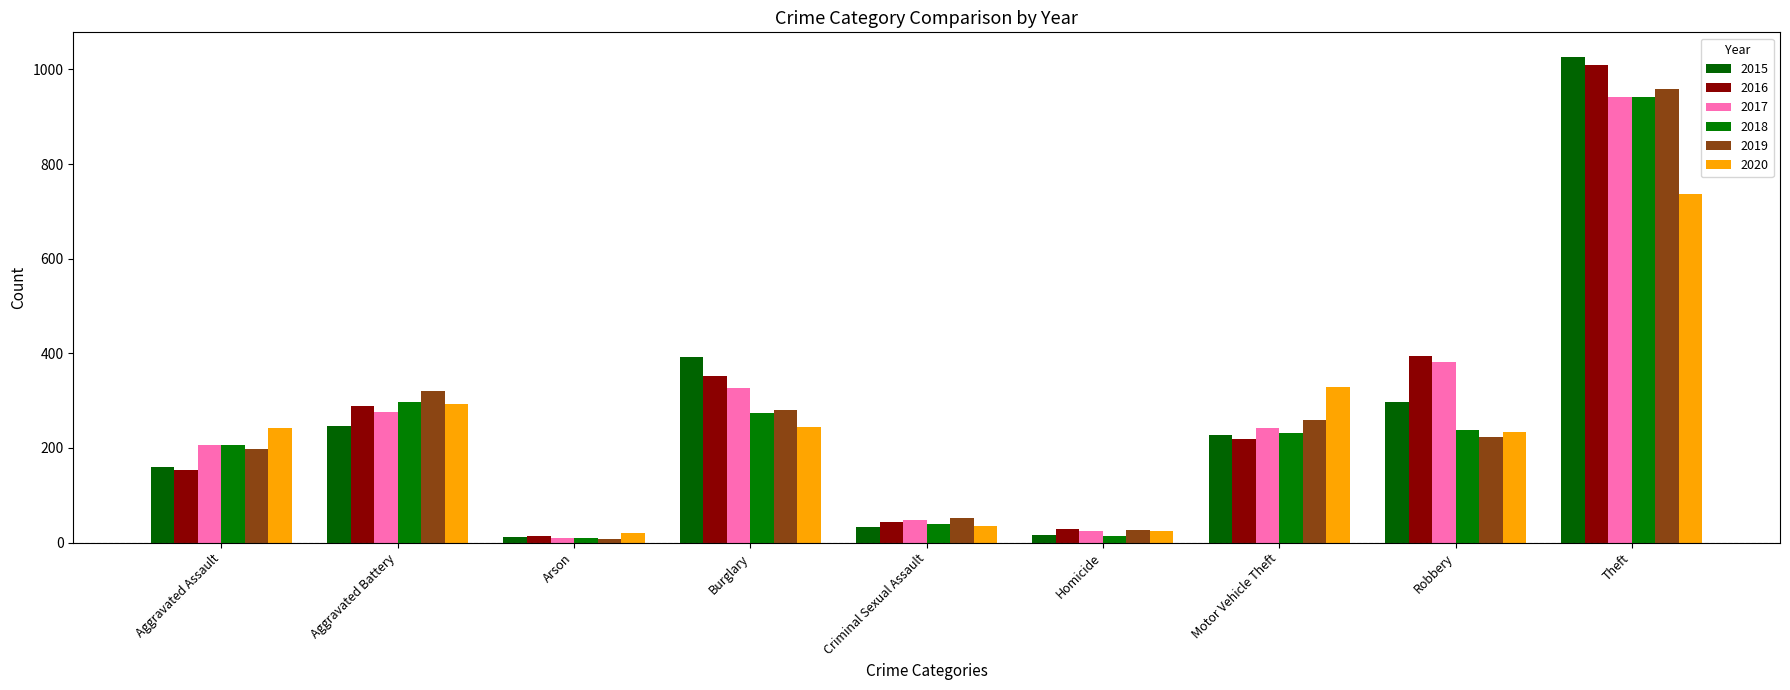

How many categories are shown in the chart?

9